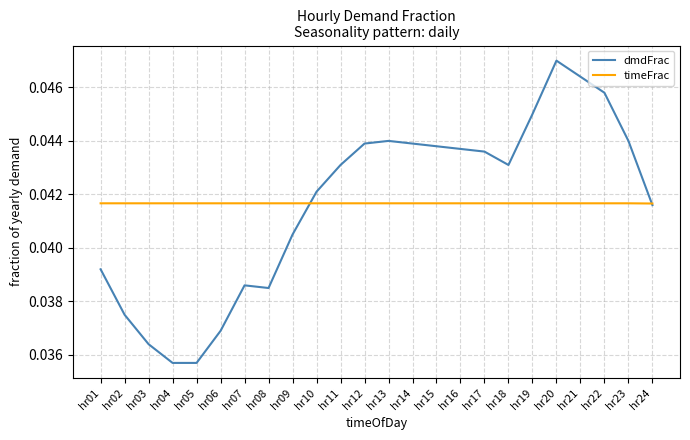

How many lines are shown in the chart?

2